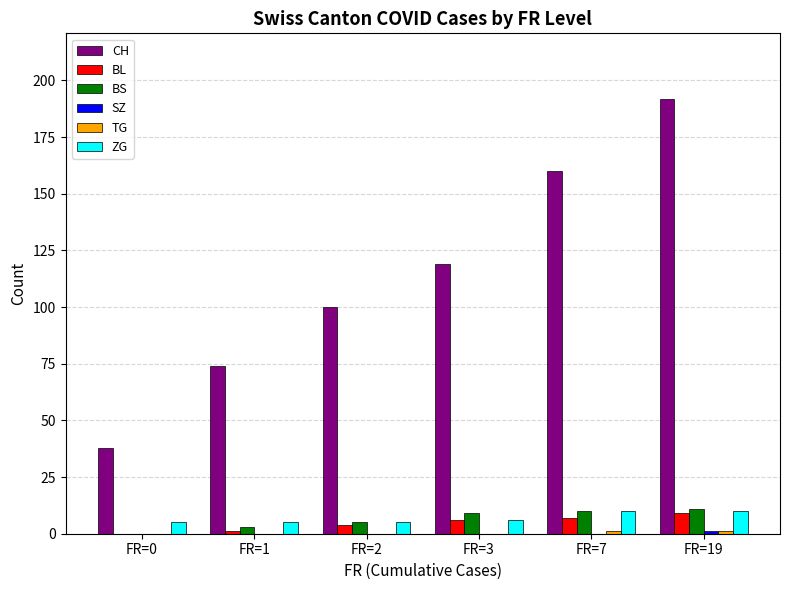

Is the value of BS at FR=19 greater than the value of CH at FR=2?

No